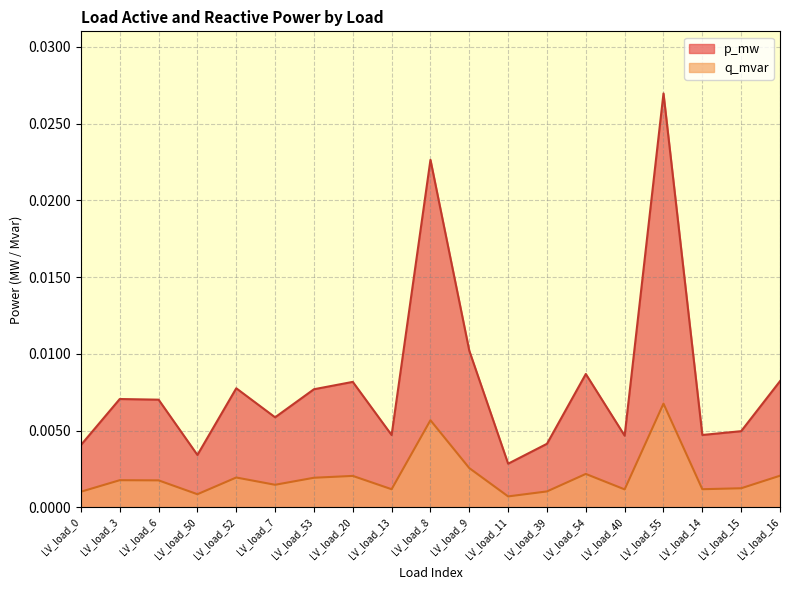

What is the sum of all p_mw values?

0.2